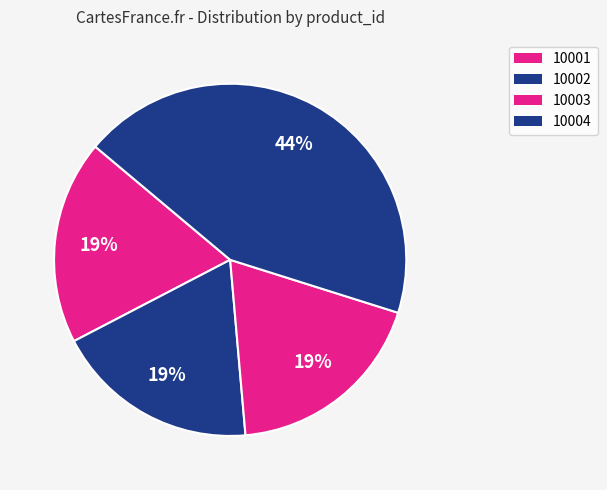

Which slice is the largest?

10004